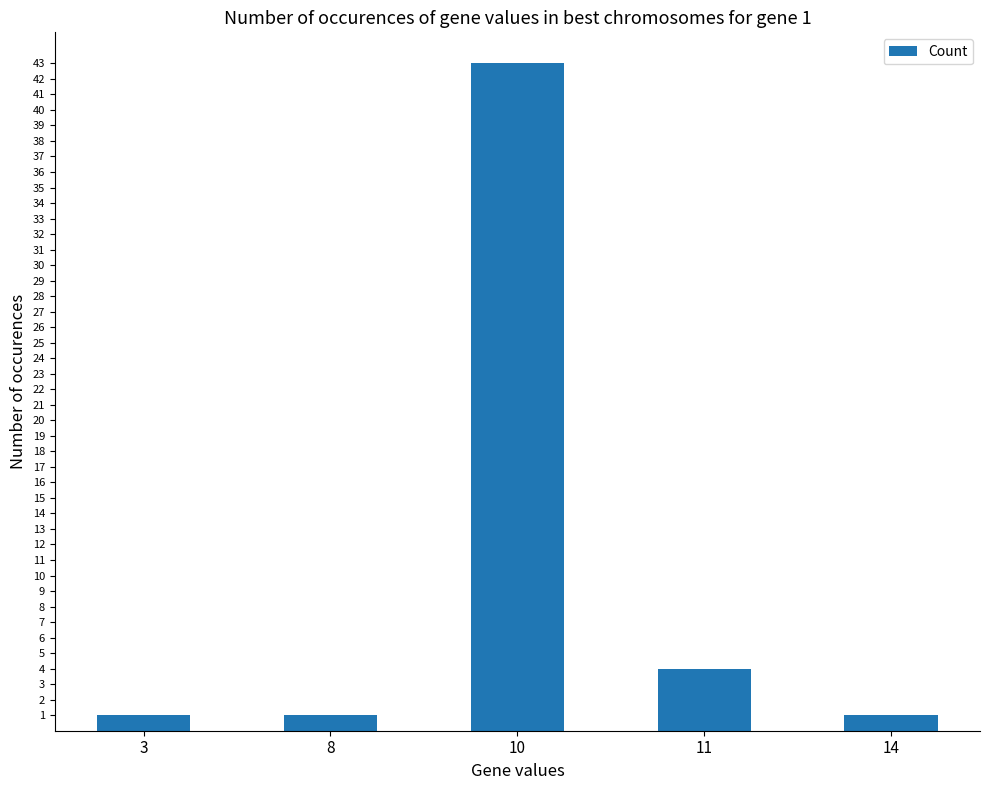

What is the value of the 5th bar from the left?

1